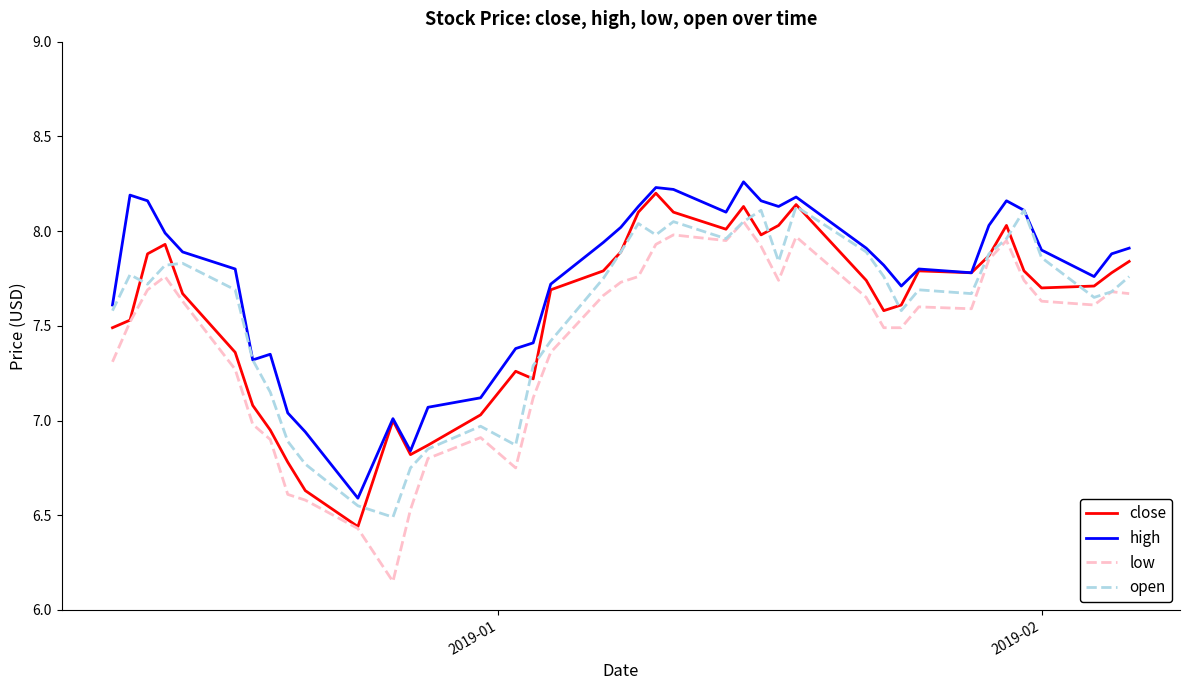

Which series has the largest total across all categories?

high